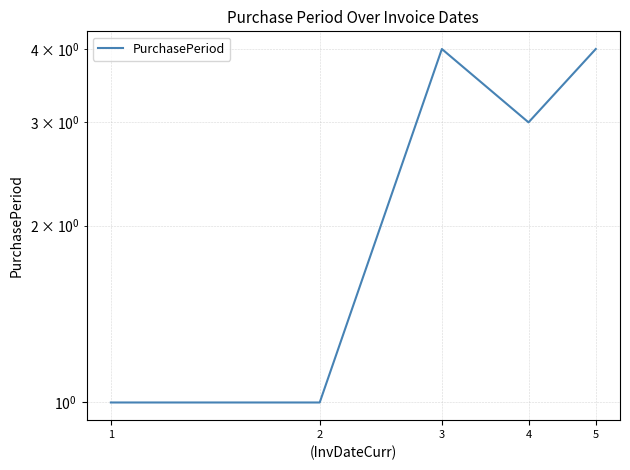

At which category does the chart reach its minimum across all series?

1